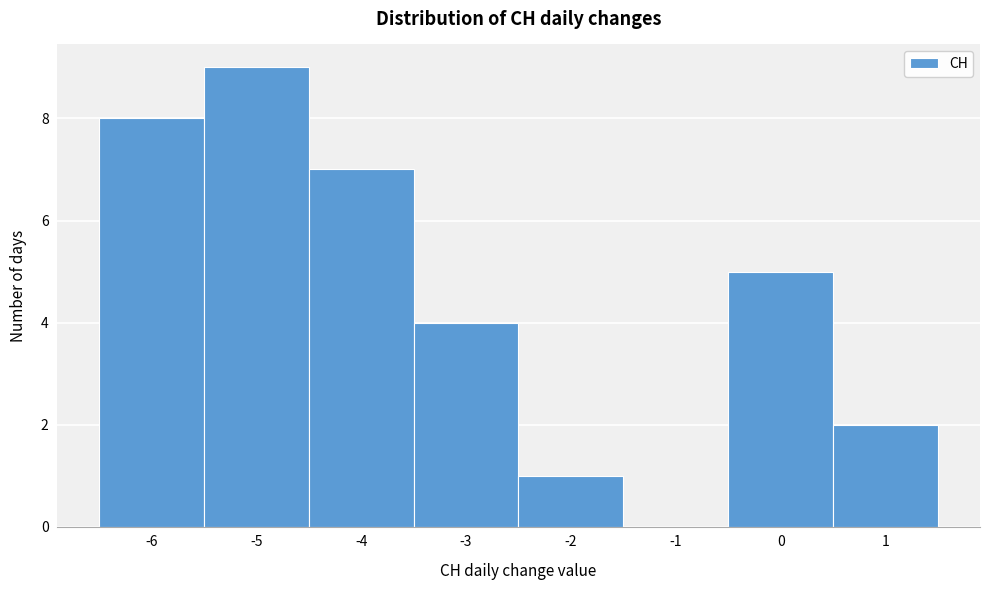

Reading left to right, list every bar in this chart as the range it spans on the x-axis followed by its height. The values are not printed on the chart, so give them approximately, as read against the axis.

-6.5 to -5.5: 8
-5.5 to -4.5: 9
-4.5 to -3.5: 7
-3.5 to -2.5: 4
-2.5 to -1.5: 1
-1.5 to -0.5: 0
-0.5 to 0.5: 5
0.5 to 1.5: 2